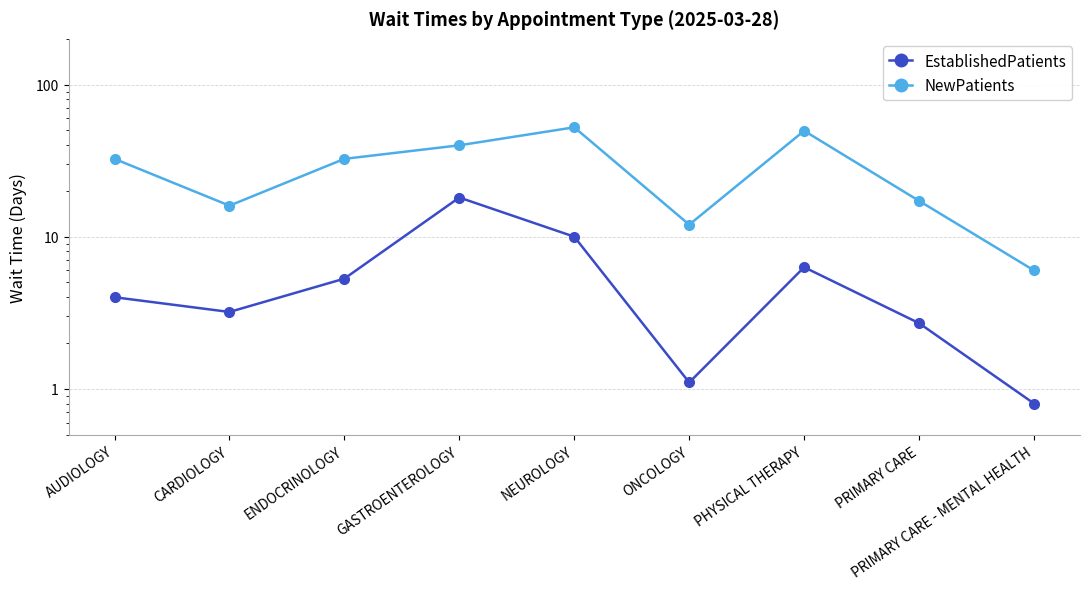

What is the greatest value displayed?

52.4